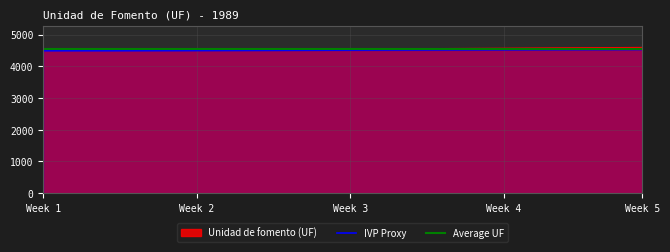

What is the ratio of the value at 22-01-1989 to the value at 05-02-1989?

1.0